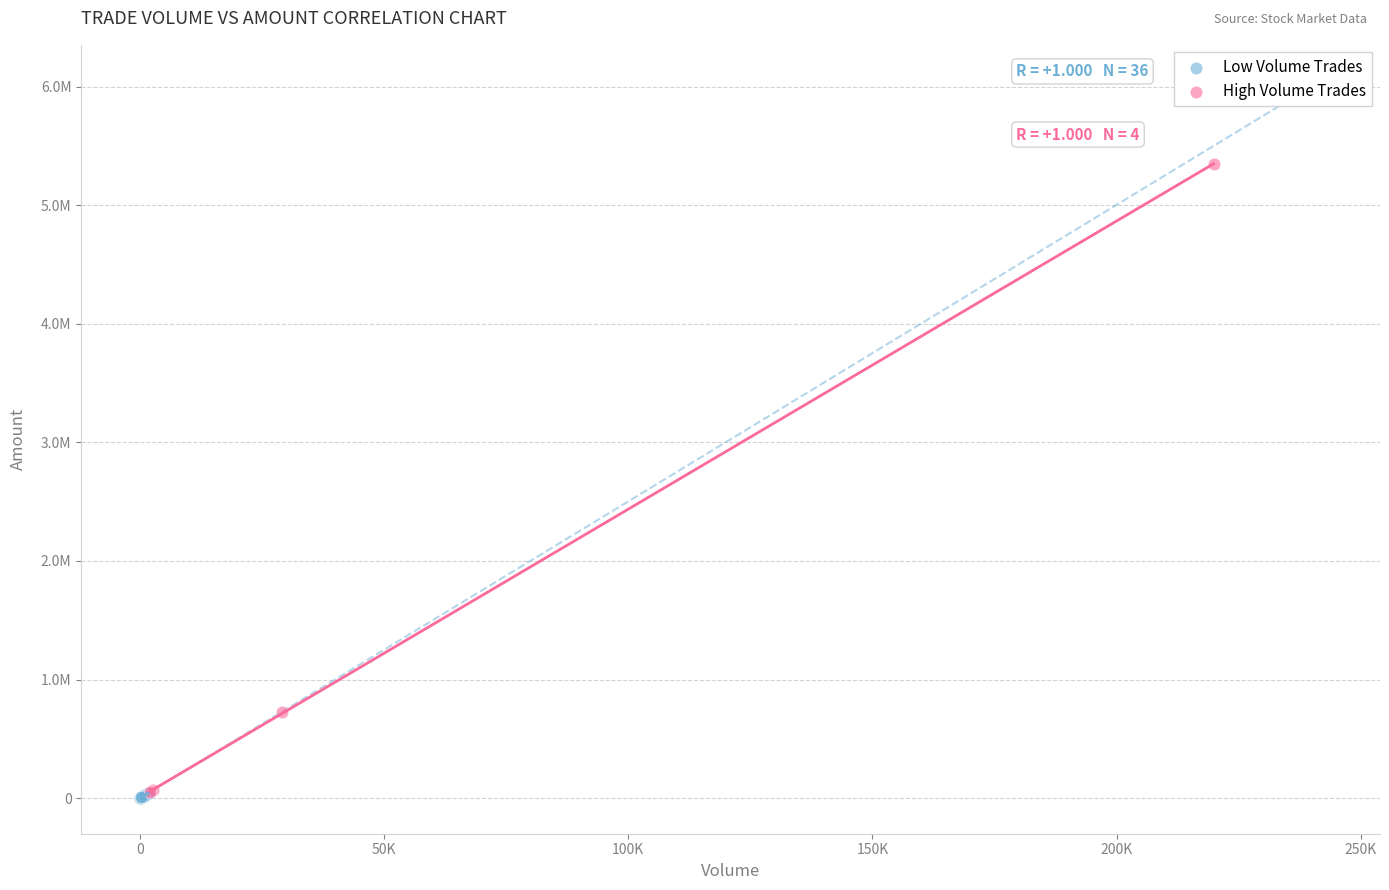

Which series contains the highest Y value?

High Volume Trades